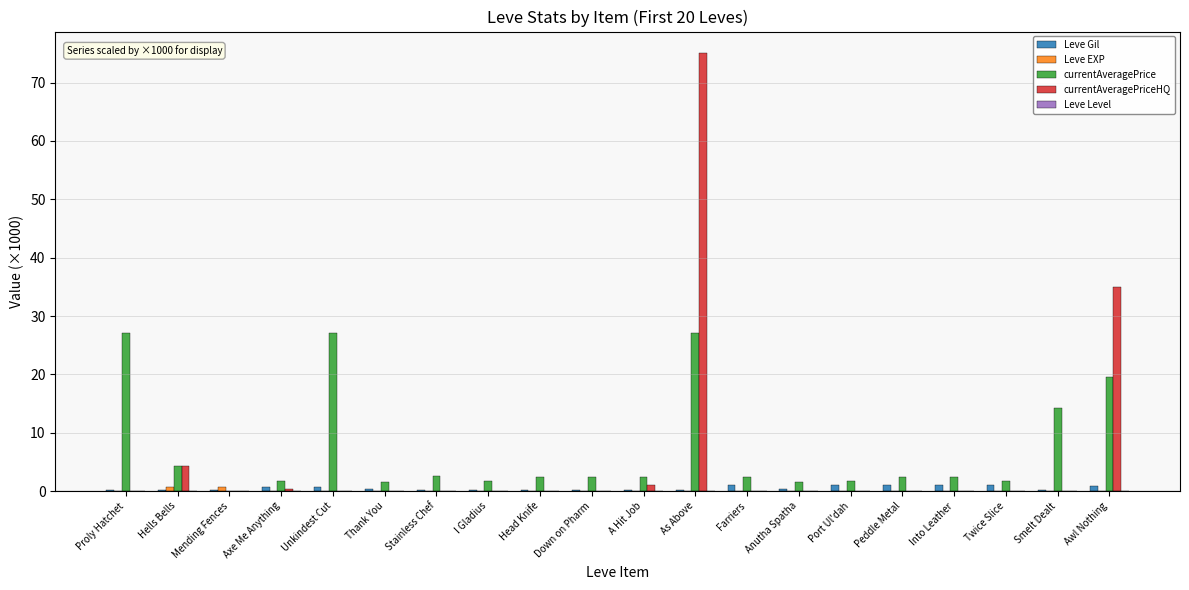

At which category does the chart reach its peak across all series?

As Above